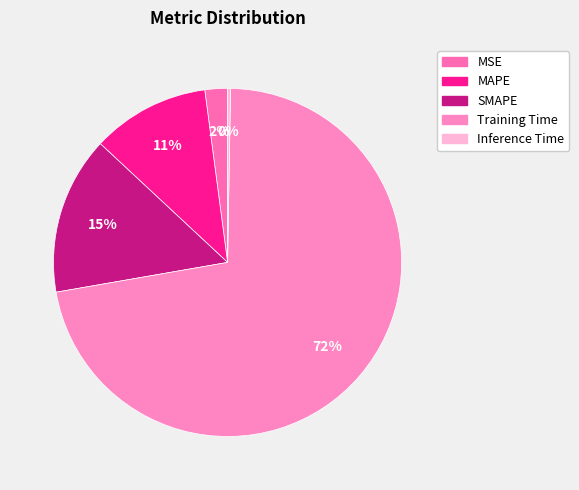

Which category has the biggest portion of the pie?

Training Time